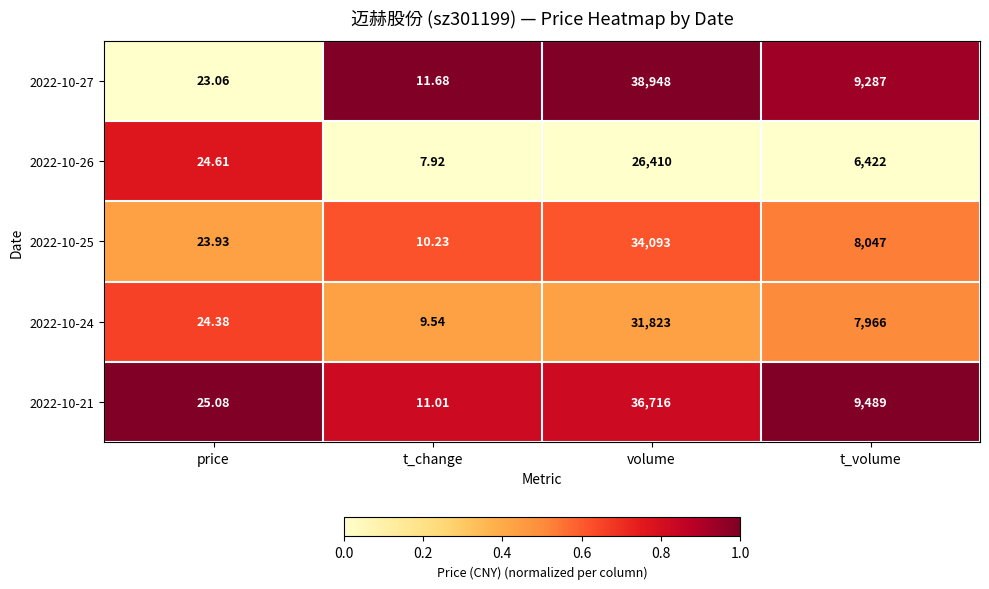

At which category does the chart reach its minimum across all series?

t_change